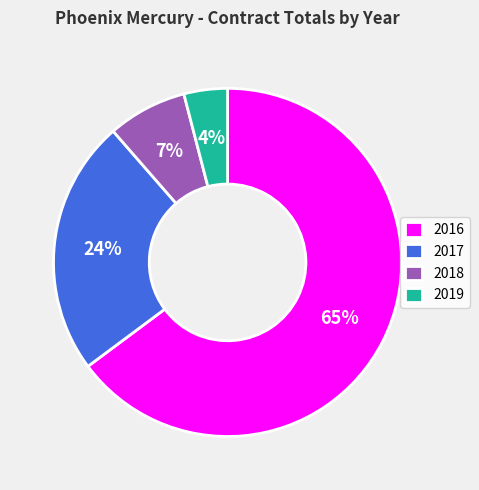

The 2016 slice represents 65% of the pie. True or false?

True